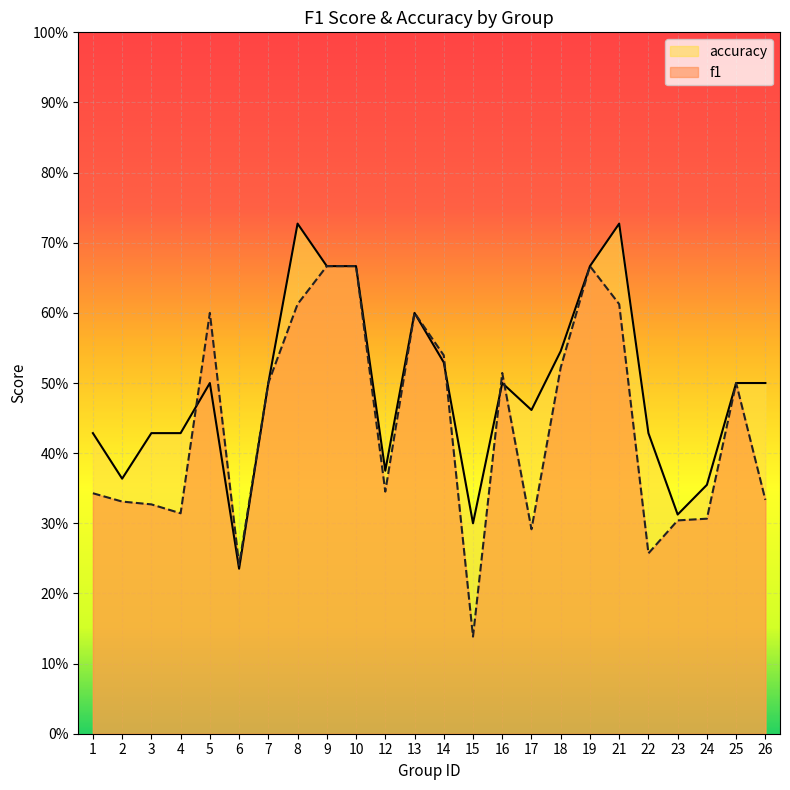

True or false: f1 and accuracy intersect in this chart.

True